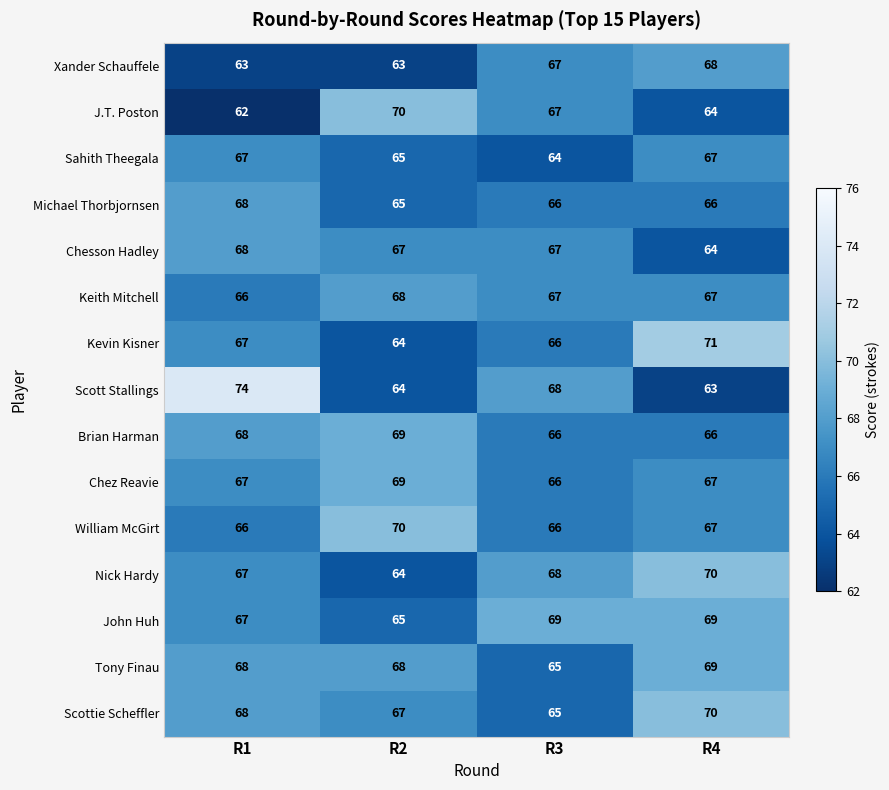

Is the value of Michael Thorbjornsen at R2 greater than the value of John Huh at R3?

No